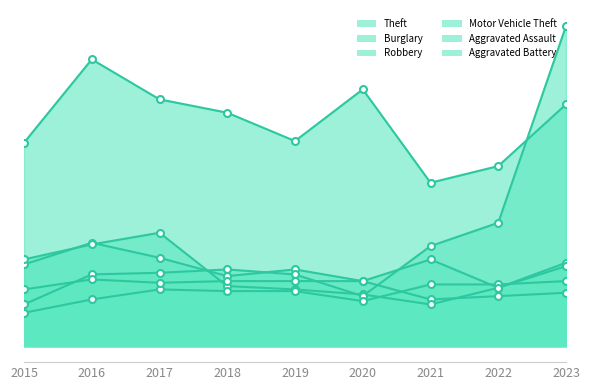

Reading right to left, extract all data points from this chart.

Theft: 145	108	98	154	123	140	148	172	122
Burglary: 32	30	28	39	46	42	53	62	49
Robbery: 50	35	25	31	34	36	68	61	52
Motor Vehicle Theft: 192	74	60	30	43	46	44	43	25
Aggravated Assault: 39	37	37	27	33	33	34	28	20
Aggravated Battery: 48	35	52	39	39	39	38	40	34